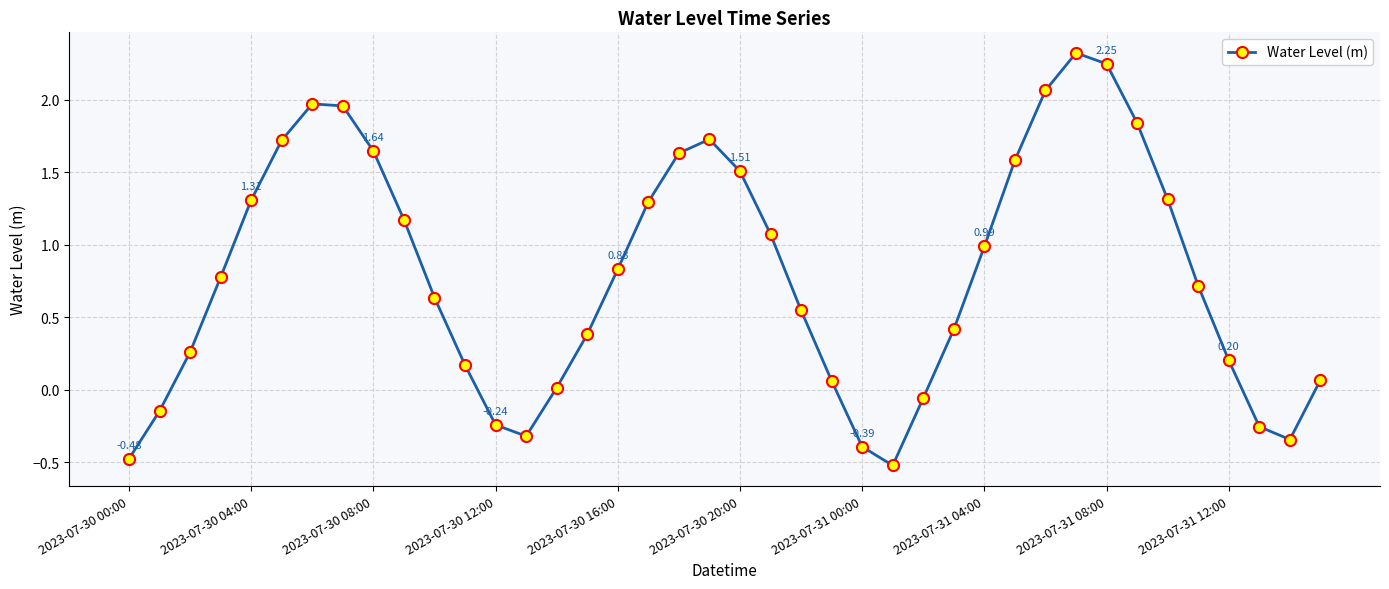

How many lines are shown in the chart?

1